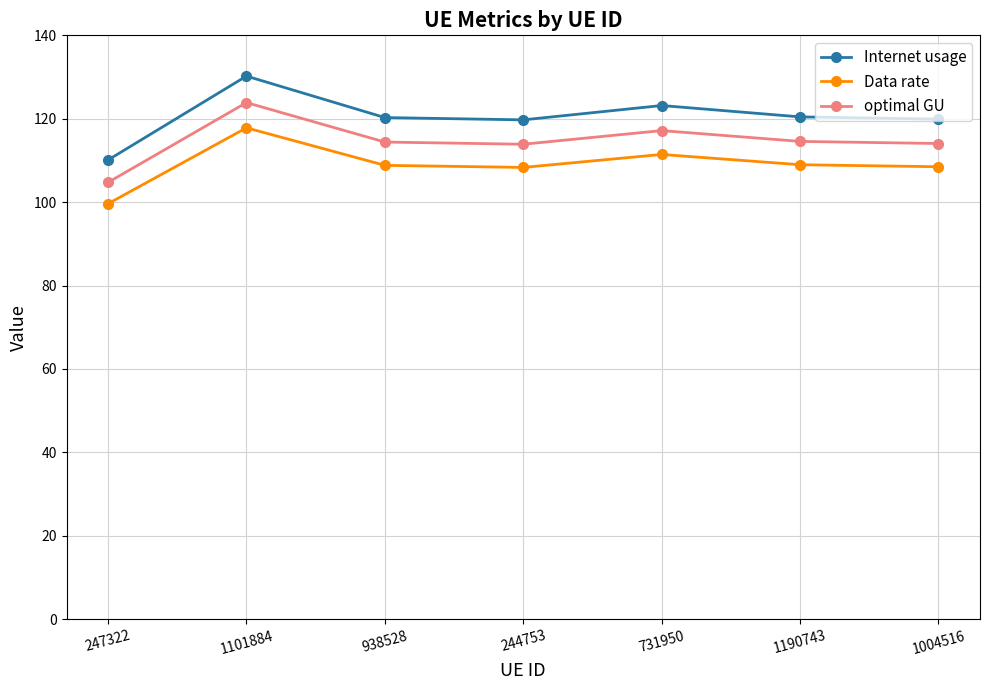

Is the value of Internet usage at 731950 greater than the value of Data rate at 938528?

Yes